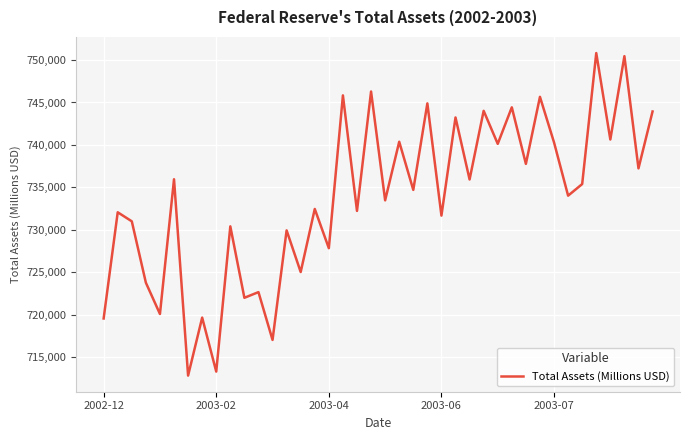

What is the difference between the maximum and minimum values?

38016